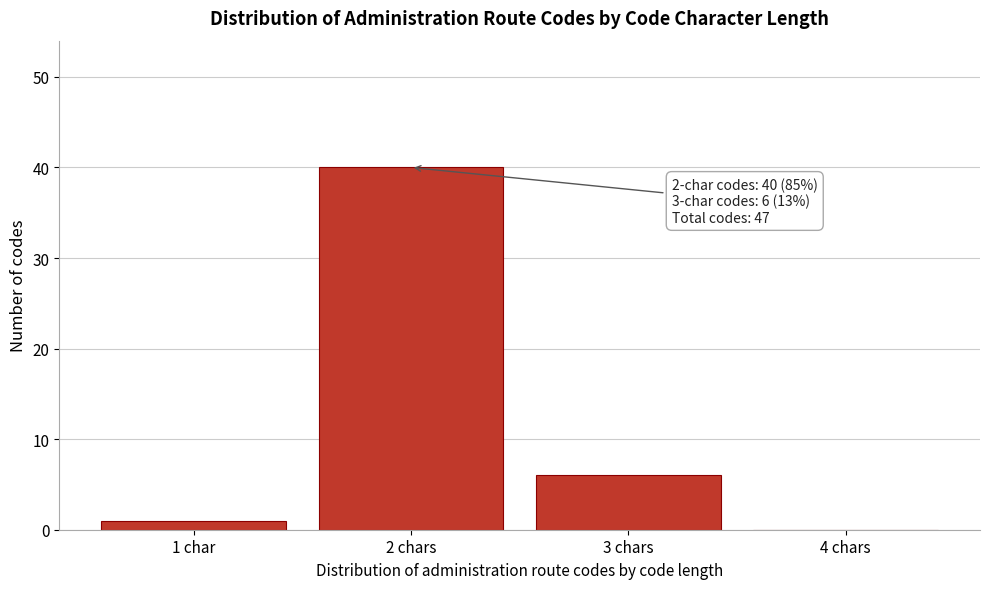

Reading left to right, list all the values displayed in this chart.

1 char=1	2 chars=40	3 chars=6	4 chars=0